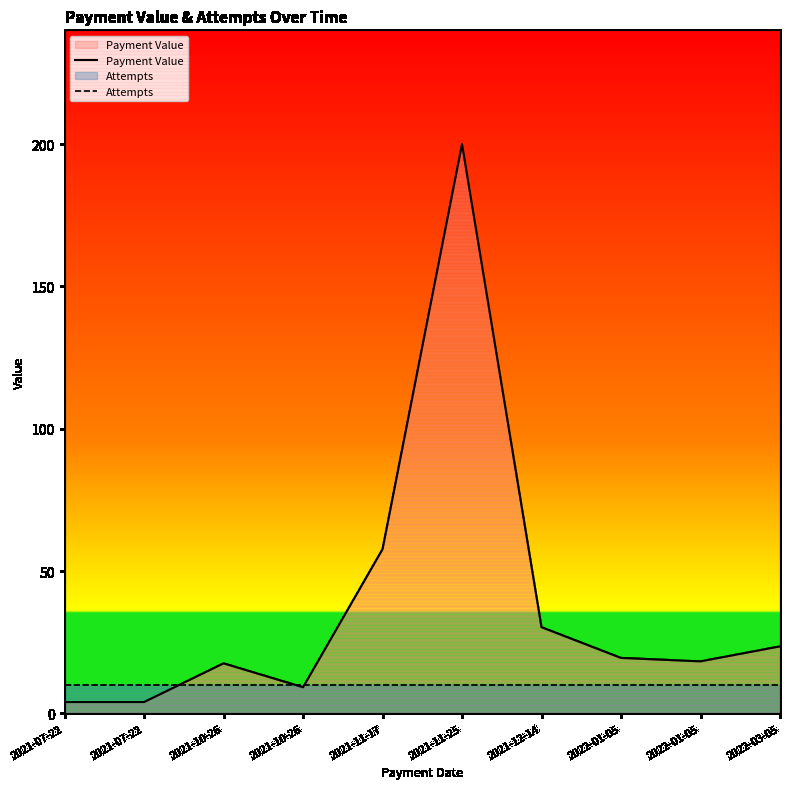

Rank the series by their average value, from highest to lowest.

Payment Value, Attempts